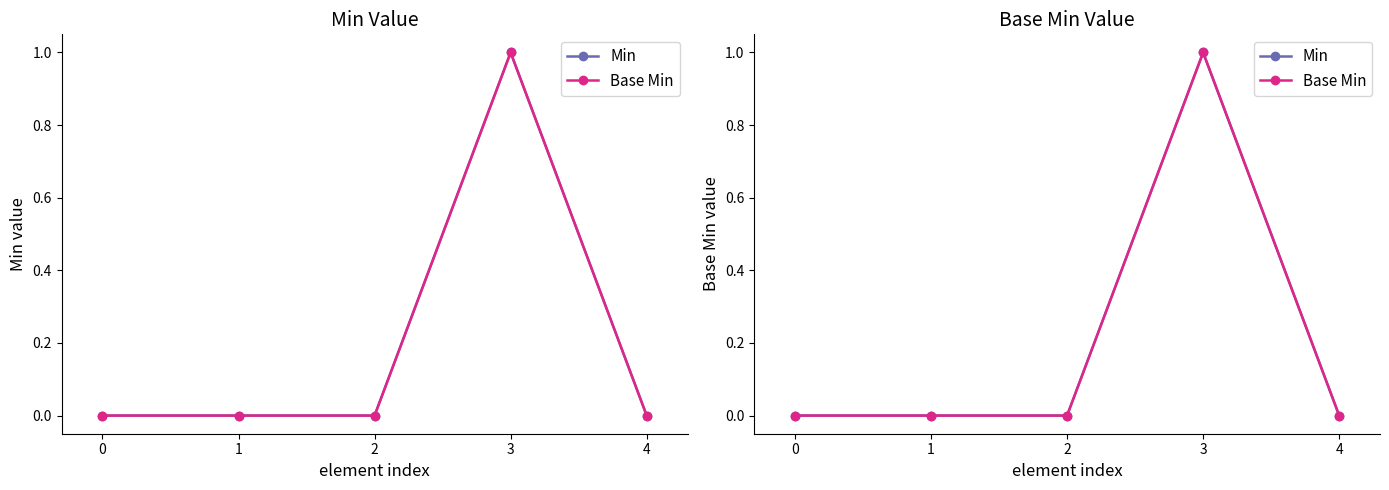

Rank the categories by Base Min value from highest to lowest.

3, 0, 1, 2, 4